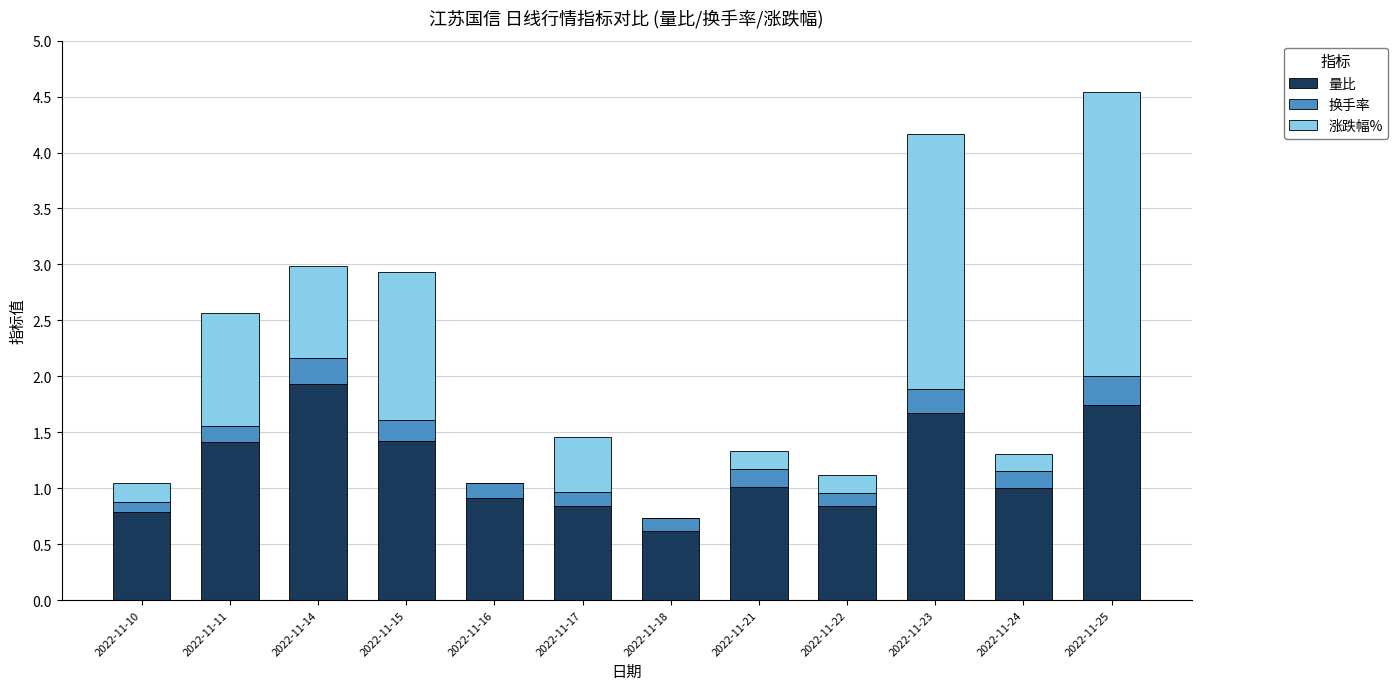

Are the bars horizontal?

No